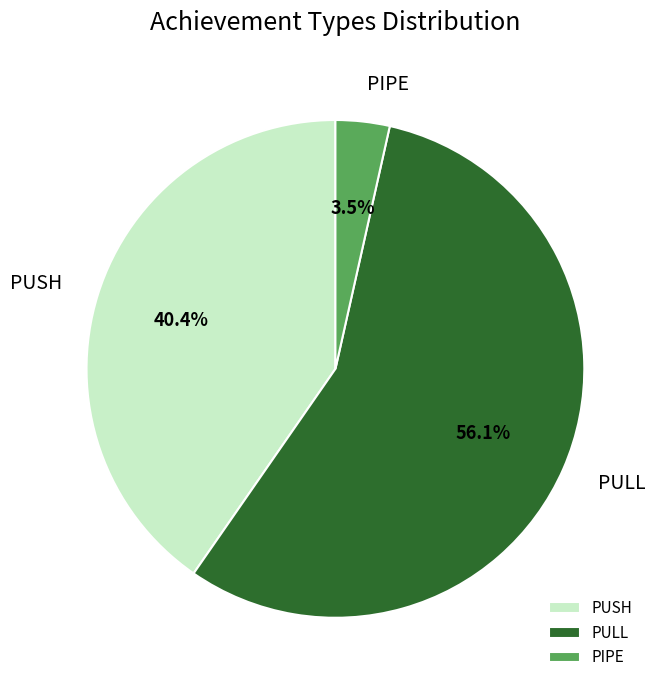

Rank the categories by value from highest to lowest.

PULL, PUSH, PIPE